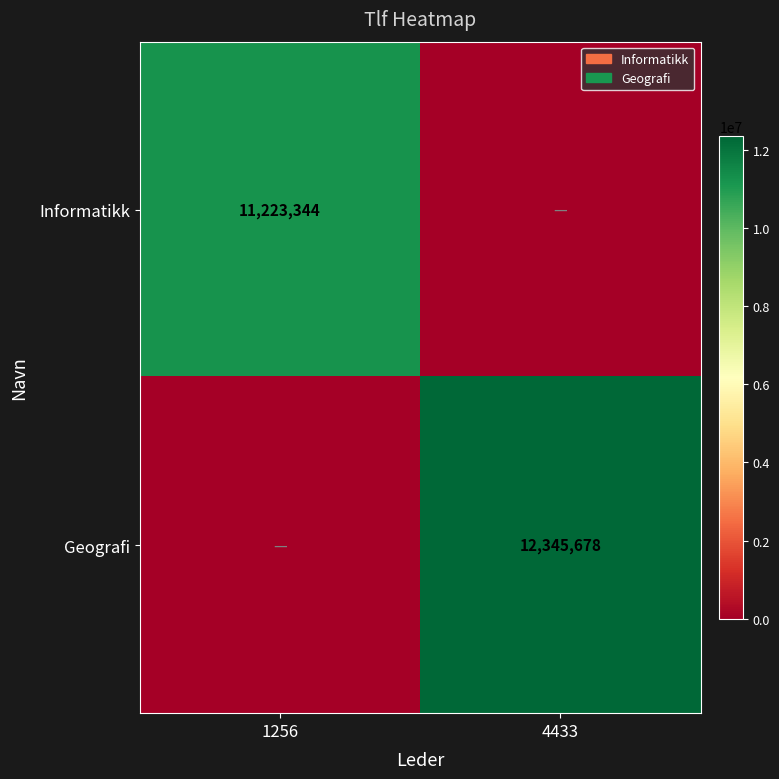

The value of Informatikk at 1256 is 16685401. True or false?

False